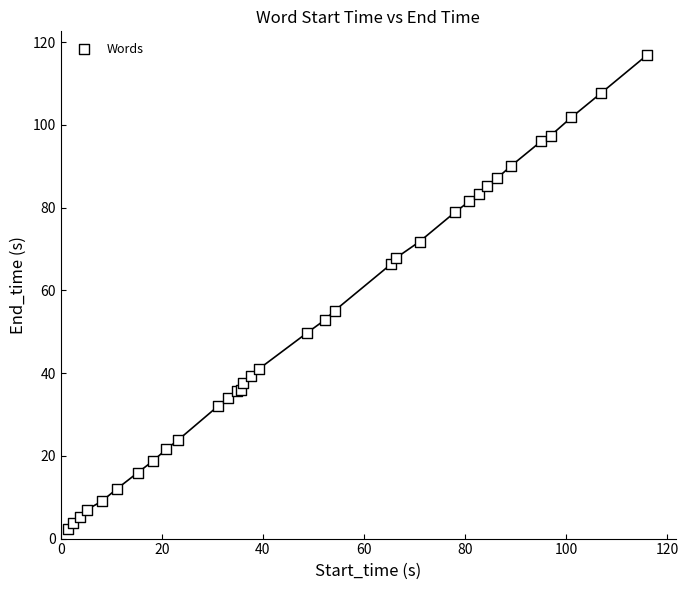

What Y value in the scatter plot is closest to 59?

55.1